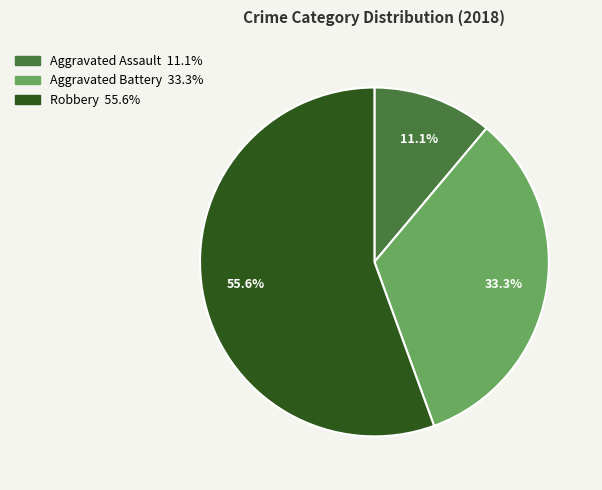

Is there a majority slice in this chart?

Yes